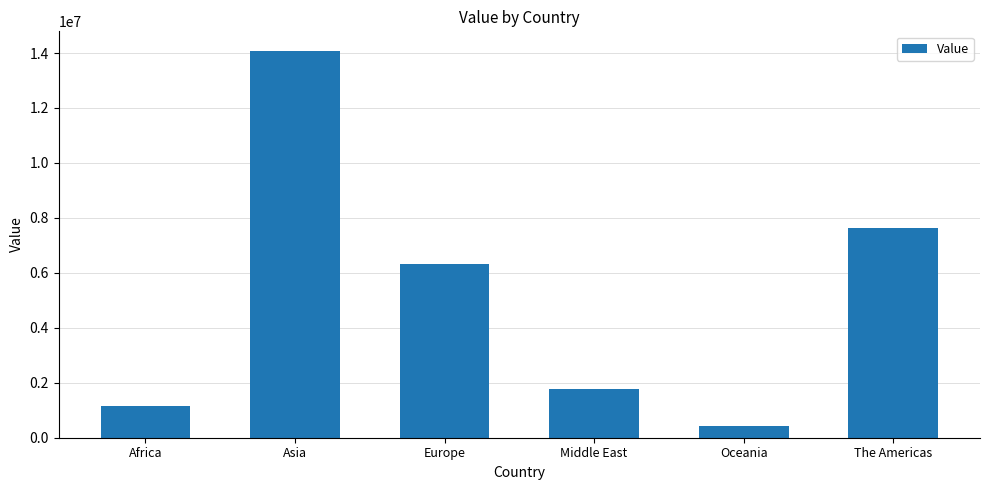

What is the label of the 4th bar from the left?

Middle East